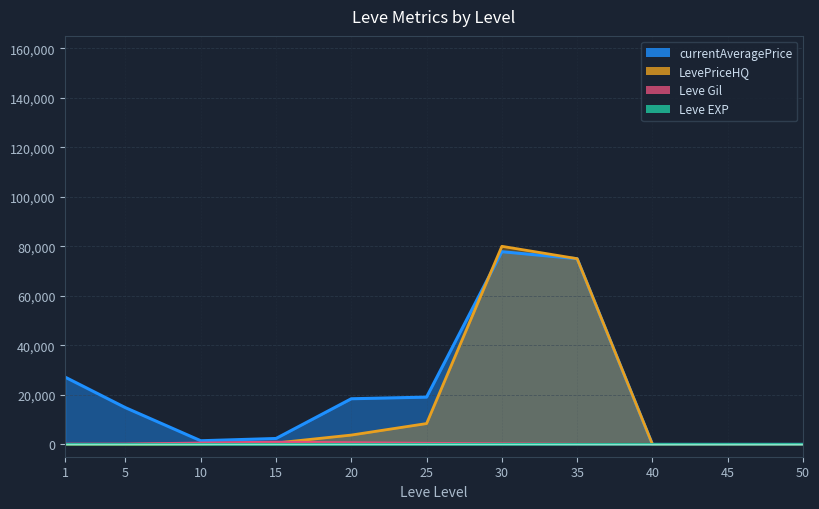

At which category is the sum across all series the highest?

30